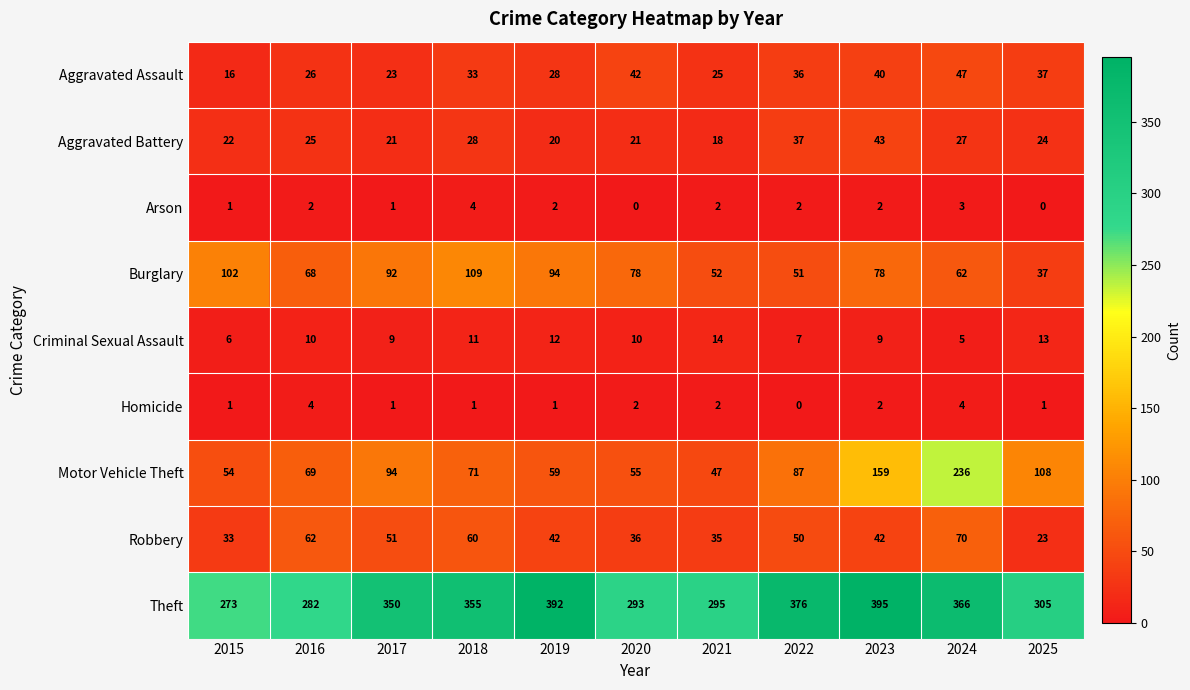

What is the spread (max minus min) of values at 2020?

293